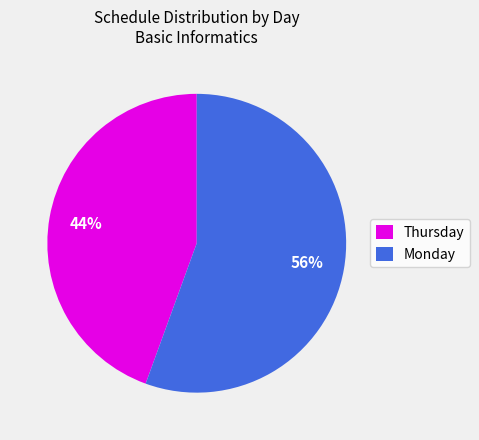

Is it true that Monday is 56% of the pie?

True